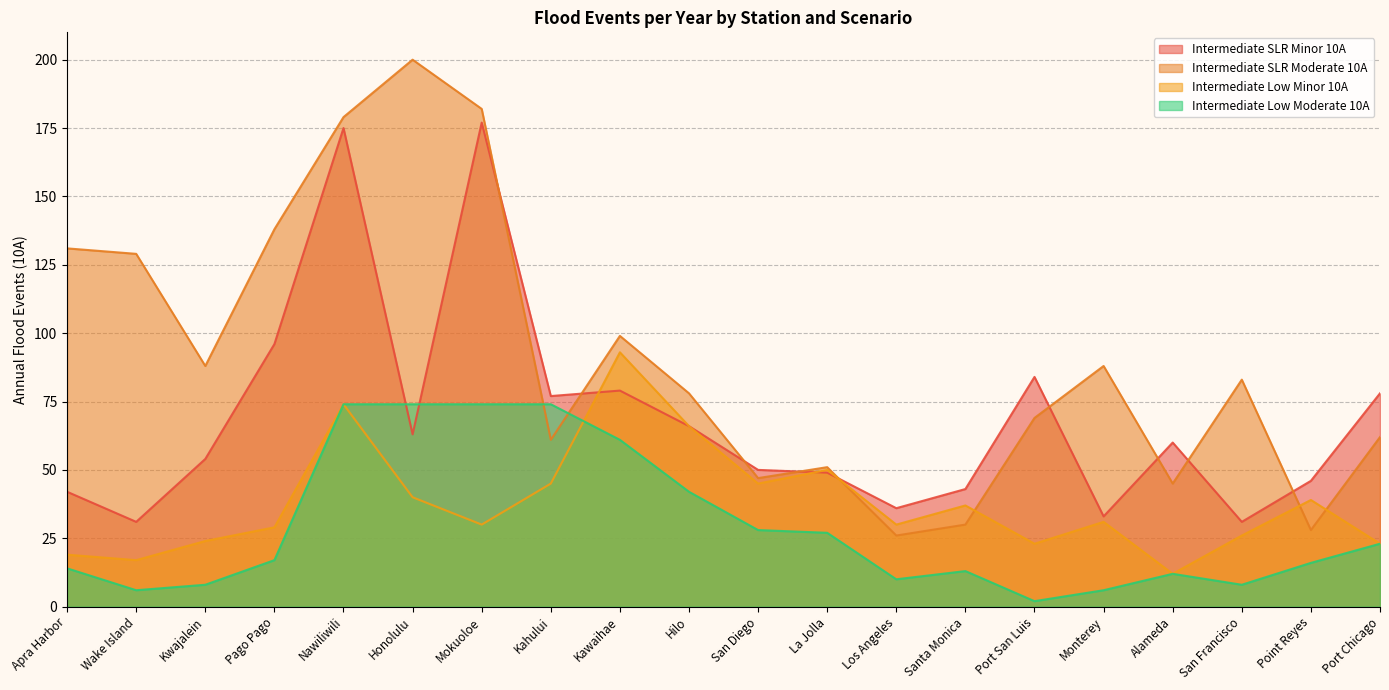

At San Diego, list the series in order from largest to smallest.

Intermediate SLR Minor 10A, Intermediate SLR Moderate 10A, Intermediate Low Minor 10A, Intermediate Low Moderate 10A